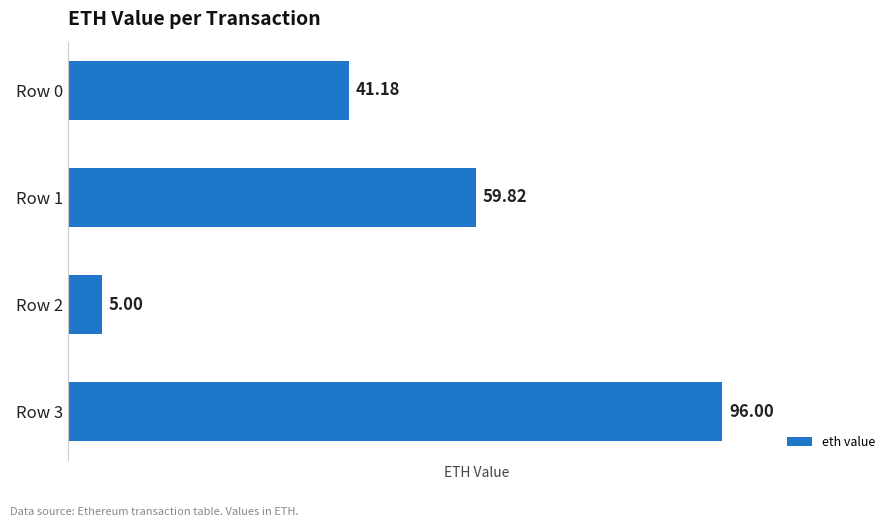

What is the change in value from Row 0 to Row 1?

+18.6